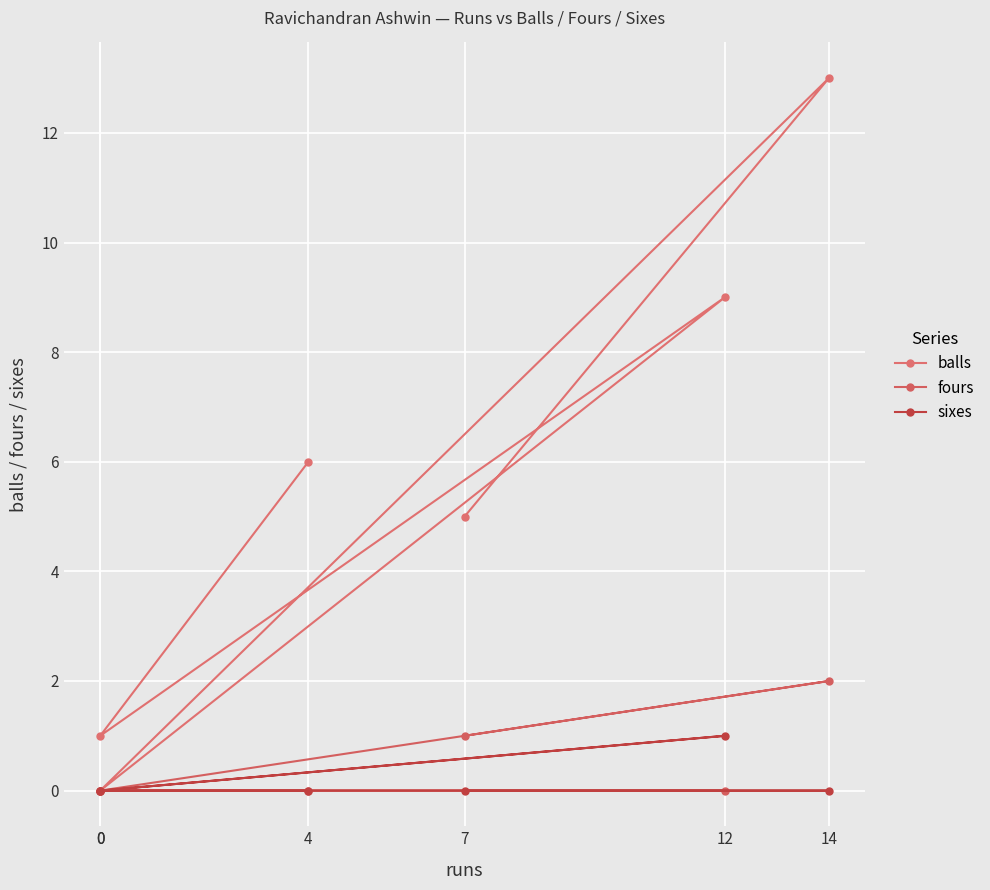

At which label is fours closest to 1?

7